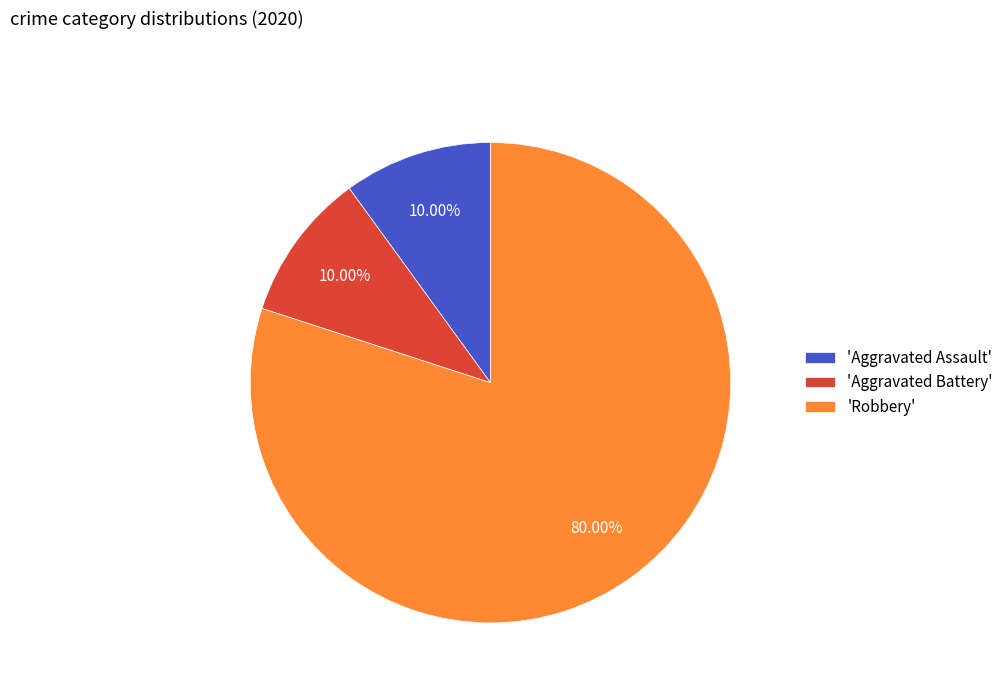

Do 'Aggravated Assault' and 'Aggravated Battery' together represent more than half of the pie?

No